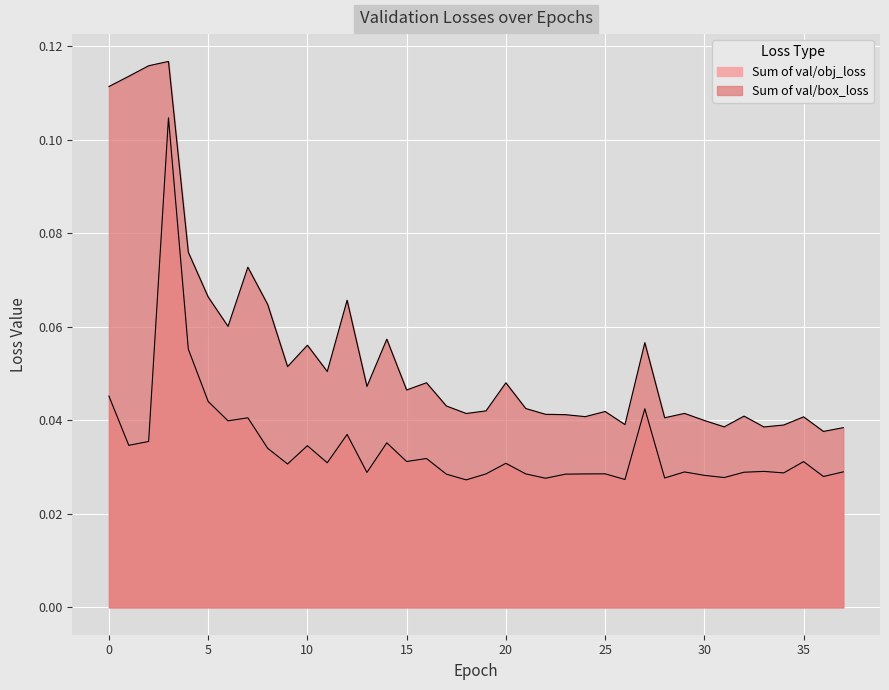

True or false: Sum of val/obj_loss and Sum of val/box_loss cross at least once.

False